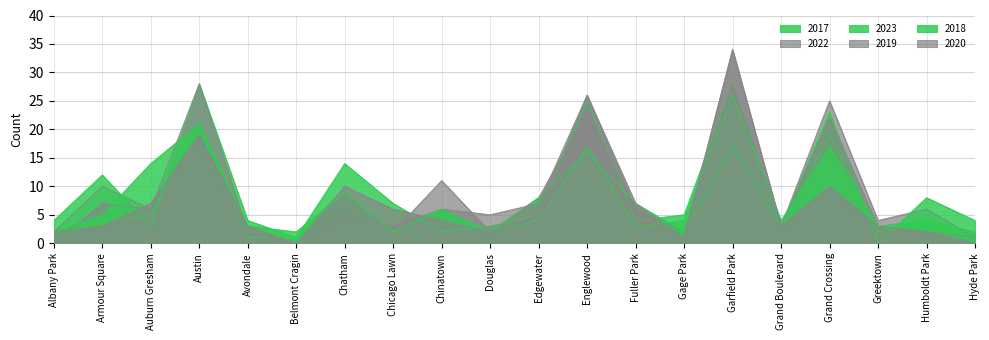

Which series ends up on top after the final intersection of 2019 and 2017?

2019